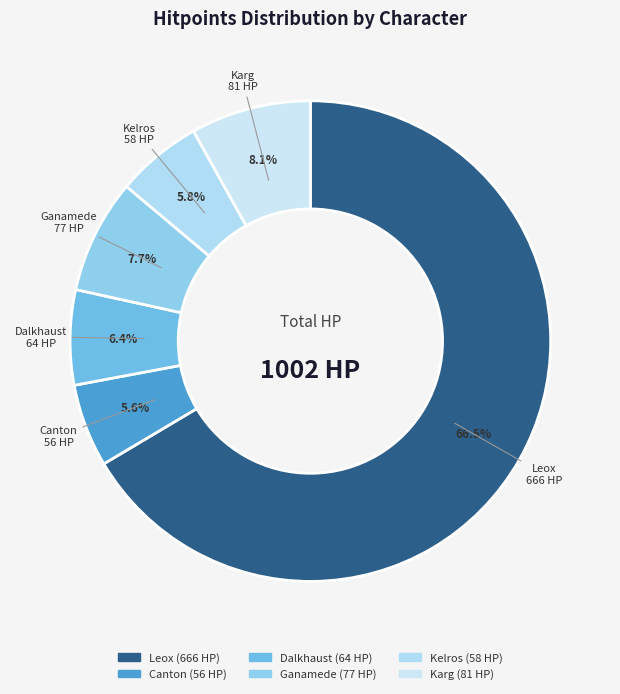

To the nearest percent, what portion does Kelros represent?

6%